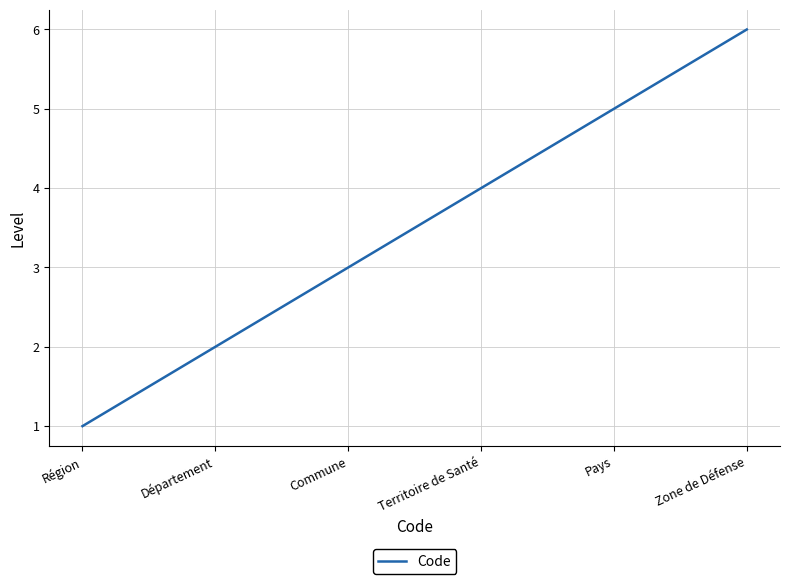

Count the number of categories in the chart.

300